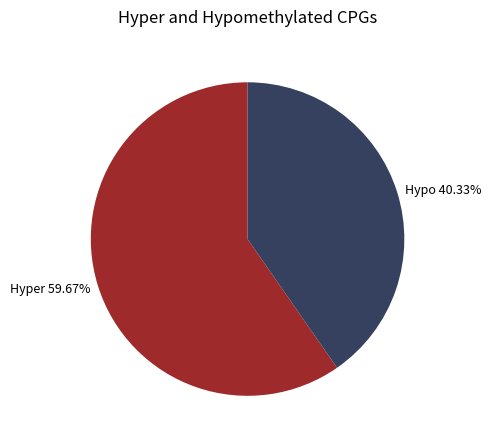

Count the number of slices in the pie.

2